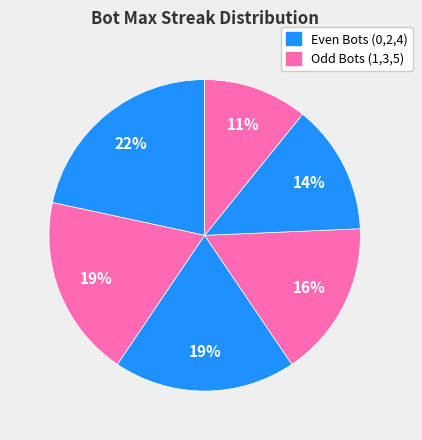

Which slice is the largest?

Bot 2